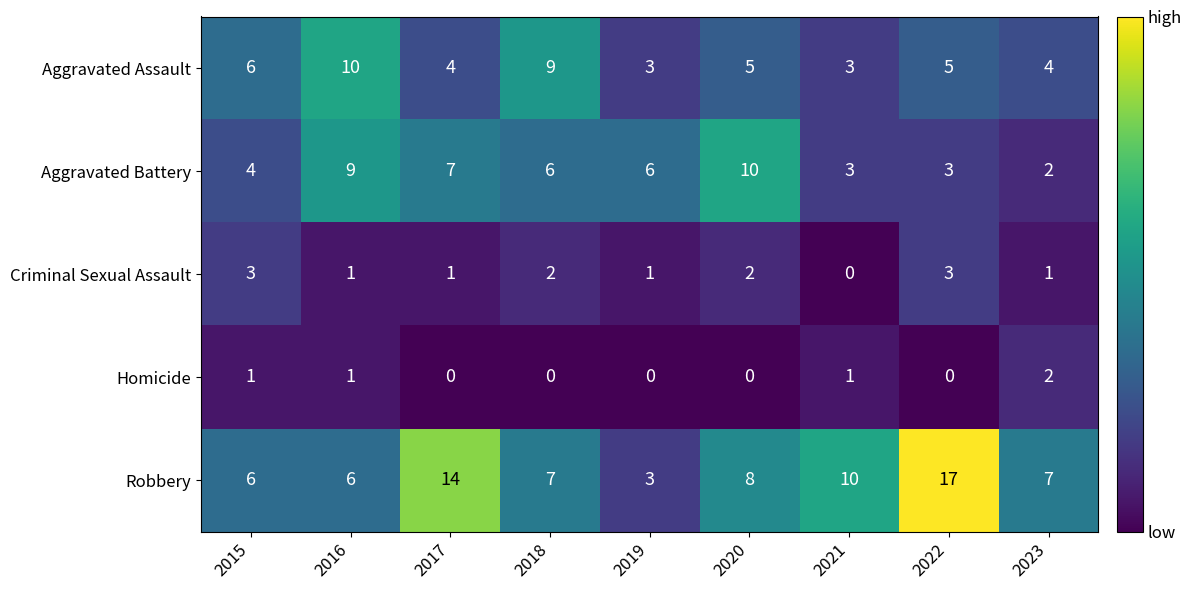

What is the spread (max minus min) of values at 2017?

14